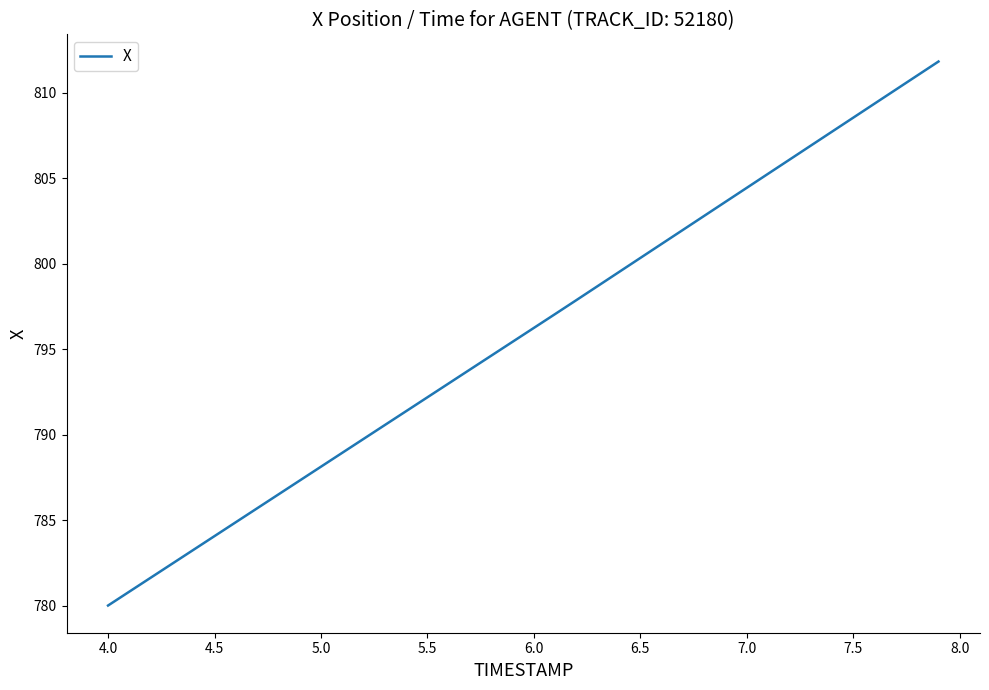

What is the minimum value shown in the chart?

780.0